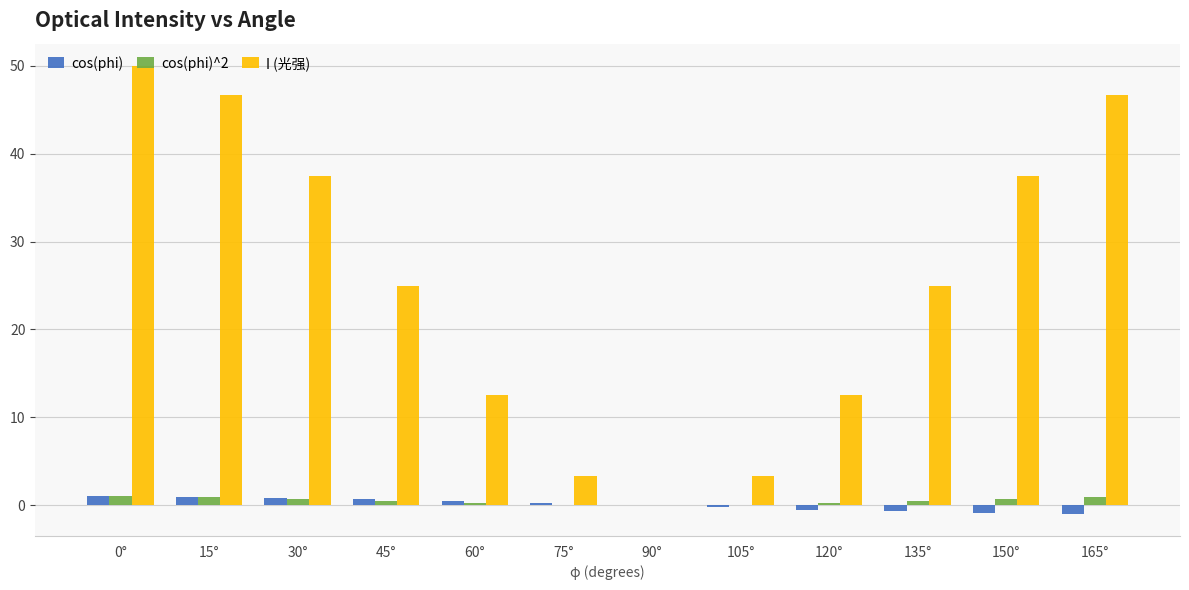

The value of I (光强) at 45° is 25.0. True or false?

True